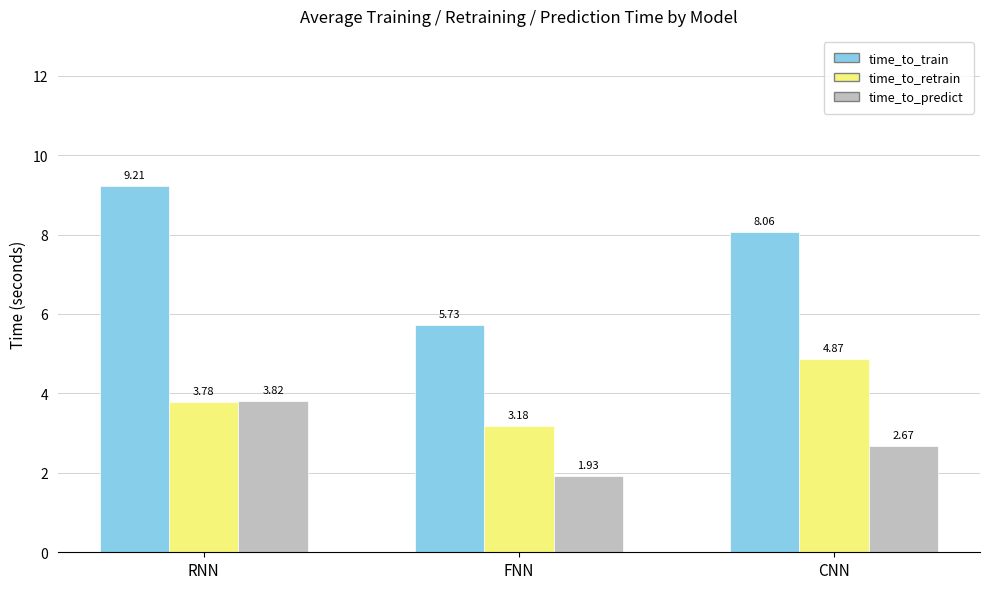

At FNN, list the series in order from largest to smallest.

time_to_train, time_to_retrain, time_to_predict